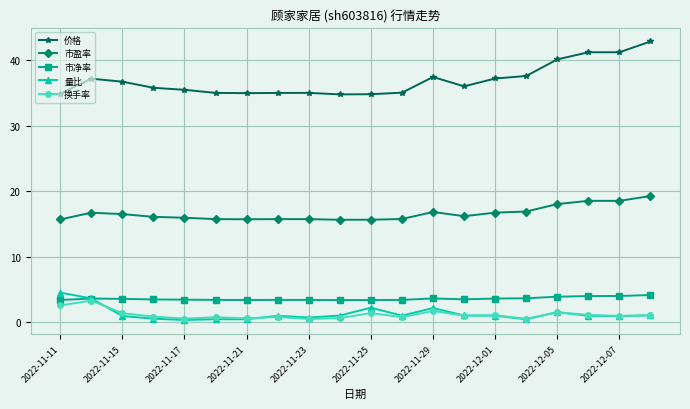

True or false: 换手率 has more than 1 interior local peaks.

True